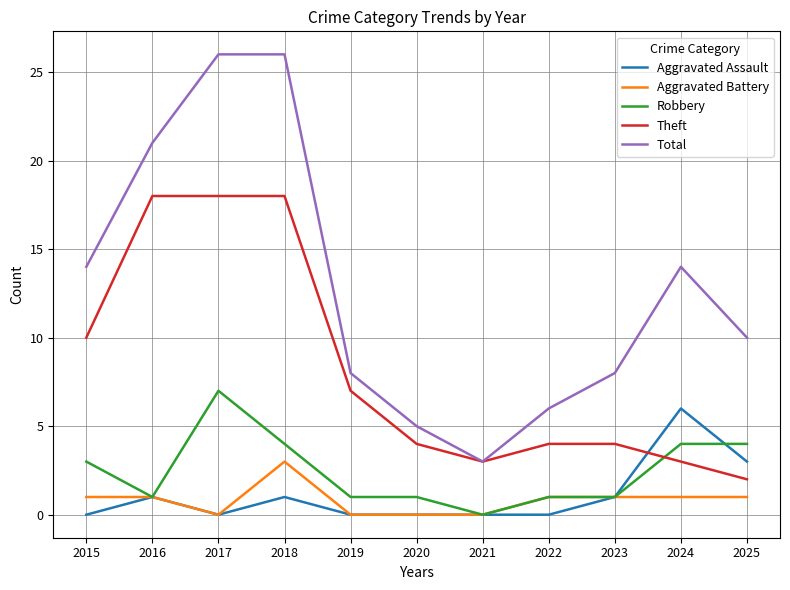

True or false: Aggravated Battery and Theft intersect in this chart.

False